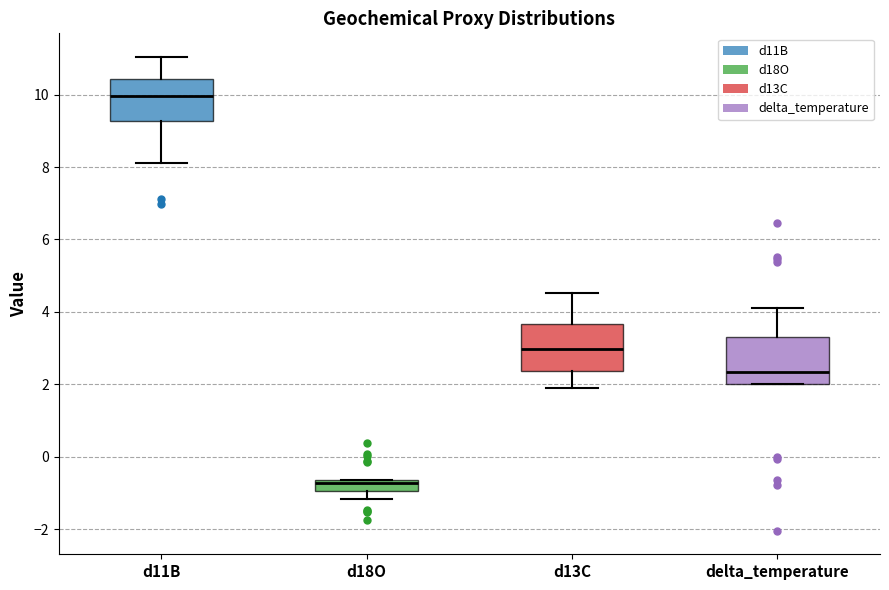

Where does the median line of the box for d18O sit on the y-axis? The values are not printed on the chart, so give them approximately, as read against the axis.

-0.8